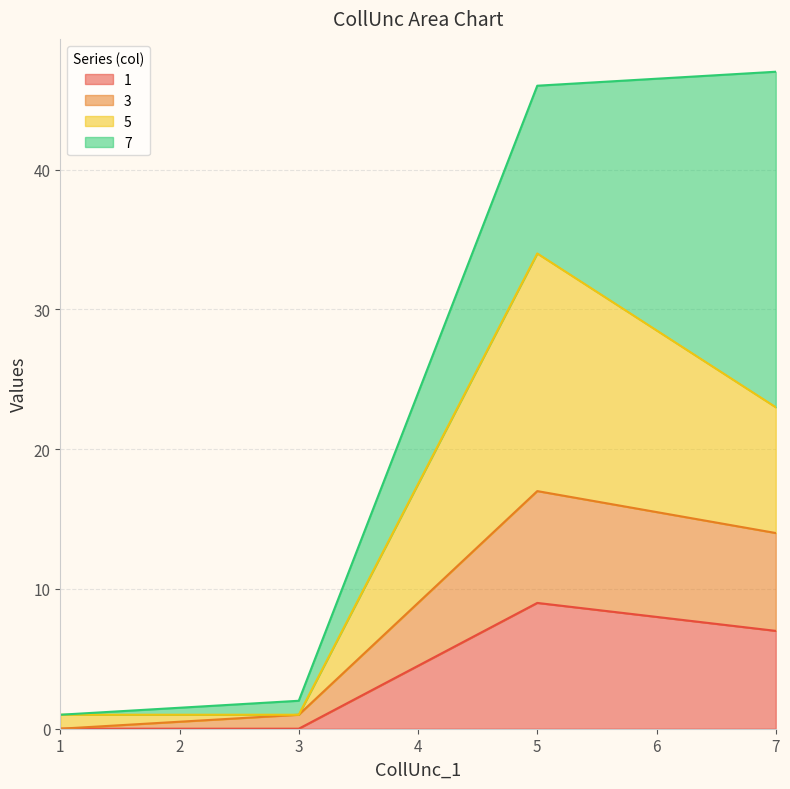

At which label is 1 closest to 4?

7